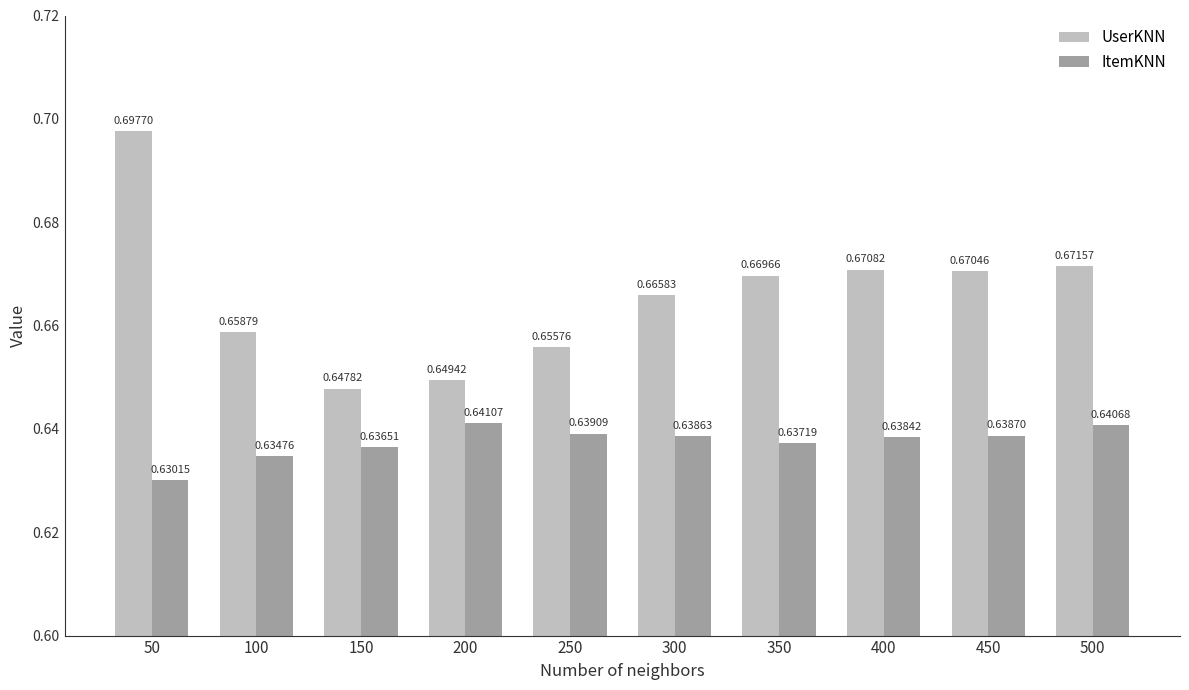

Rank the categories by ItemKNN value from highest to lowest.

200, 500, 250, 450, 300, 400, 350, 150, 100, 50